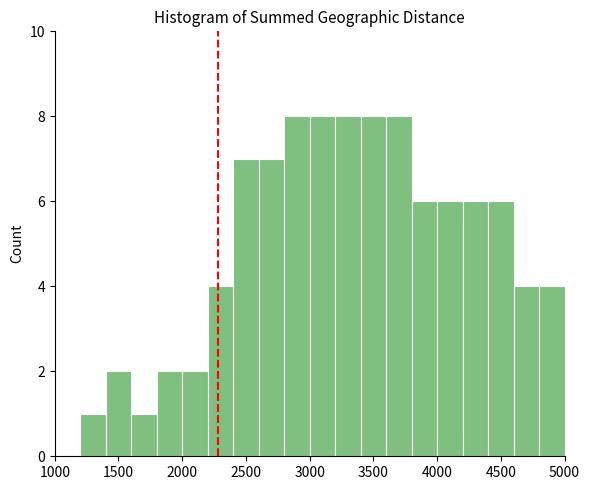

Reading left to right, list every bar in this chart as the range it spans on the x-axis followed by its height. The values are not printed on the chart, so give them approximately, as read against the axis.

1000 to 1200: 0
1200 to 1400: 1
1400 to 1600: 2
1600 to 1800: 1
1800 to 2000: 2
2000 to 2200: 2
2200 to 2400: 4
2400 to 2600: 7
2600 to 2800: 7
2800 to 3000: 8
3000 to 3200: 8
3200 to 3400: 8
3400 to 3600: 8
3600 to 3800: 8
3800 to 4000: 6
4000 to 4200: 6
4200 to 4400: 6
4400 to 4600: 6
4600 to 4800: 4
4800 to 5000: 4